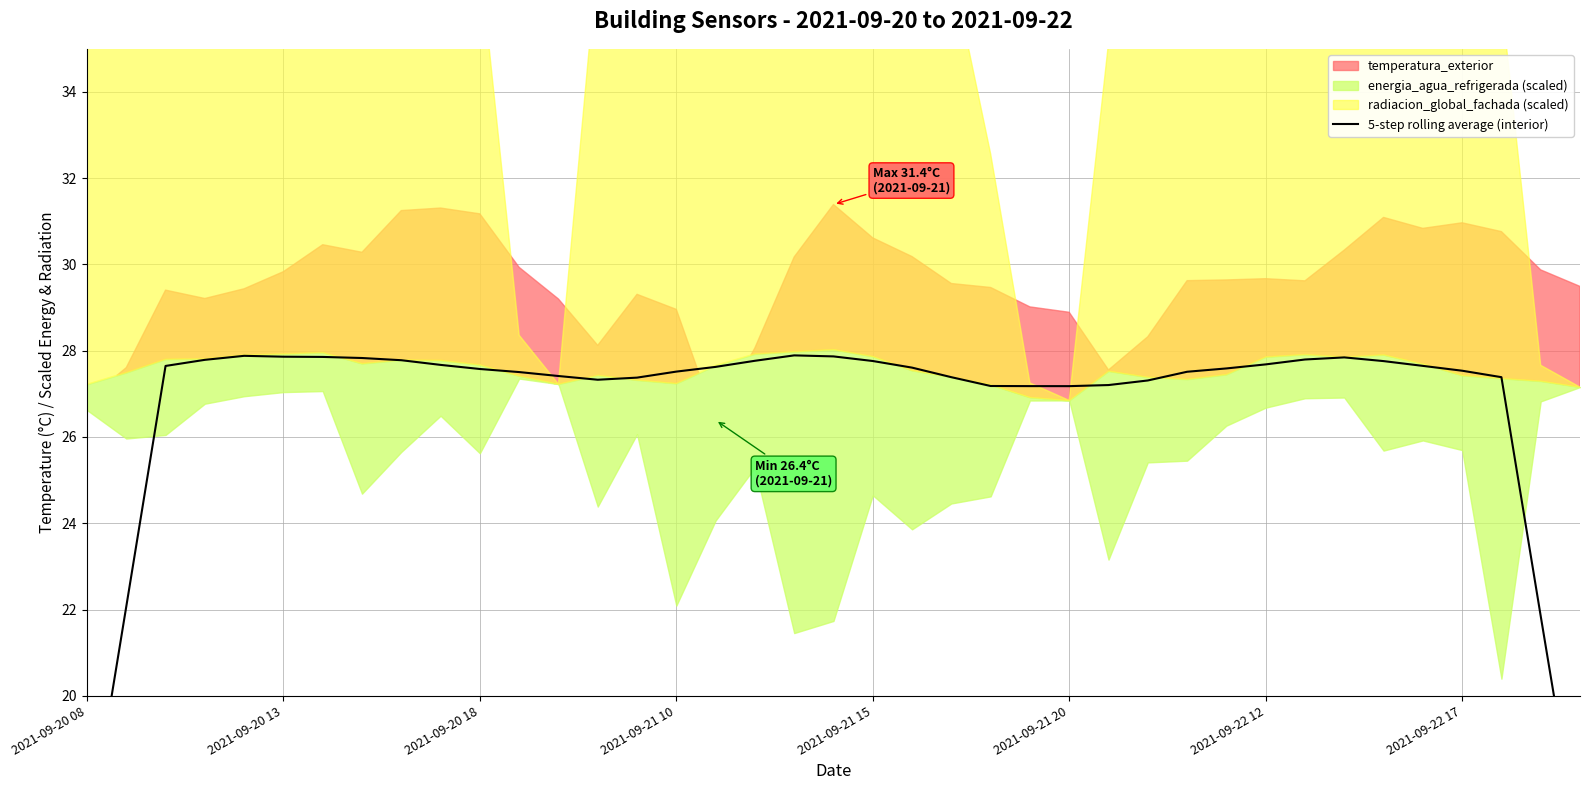

What is the difference between the maximum and minimum values?

11.5